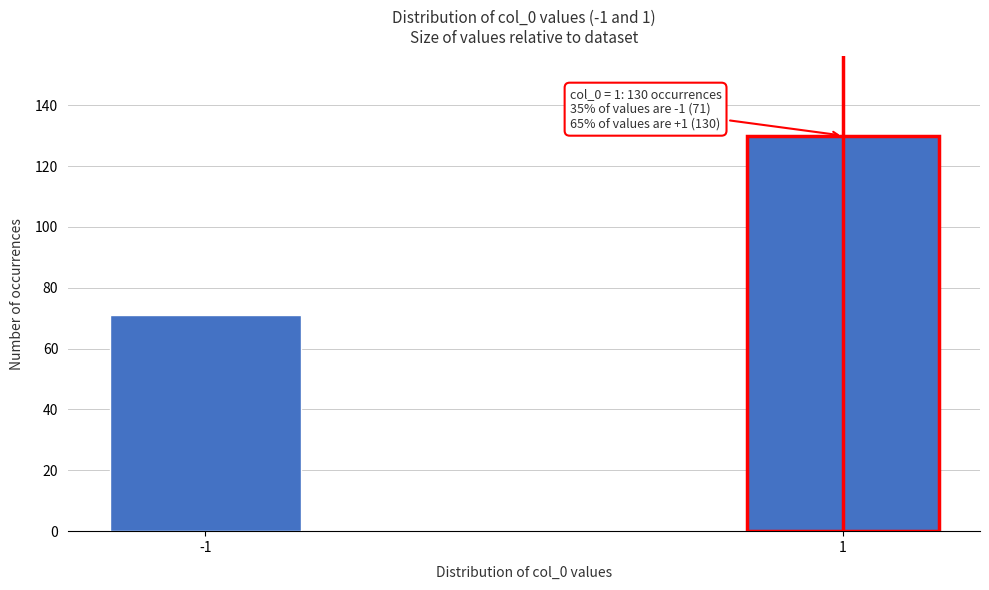

Reading left to right, list all the values displayed in this chart.

71	130